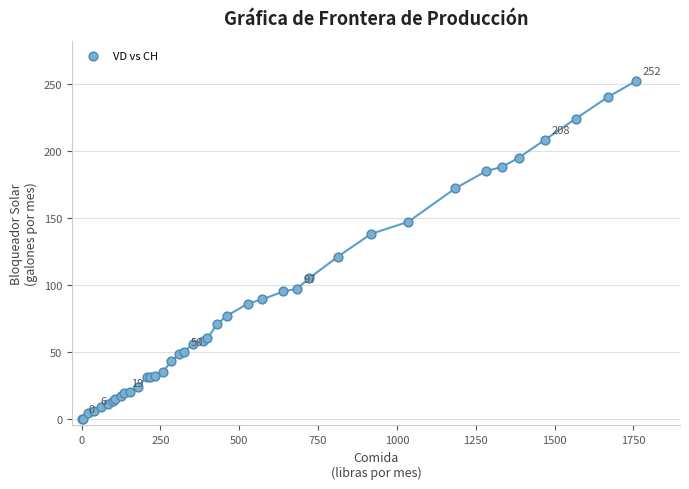

What Y value in the scatter plot is closest to 126?

121